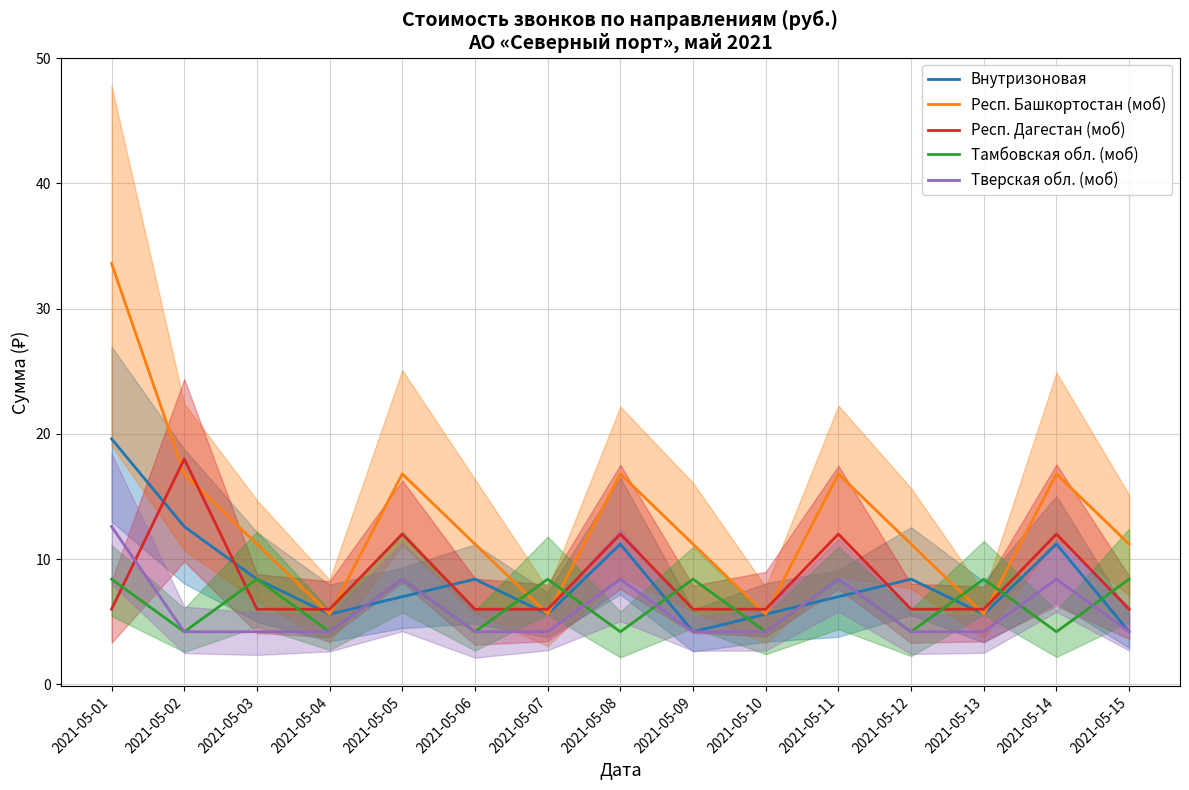

What is the spread (max minus min) of values at 2021-05-02?

13.8